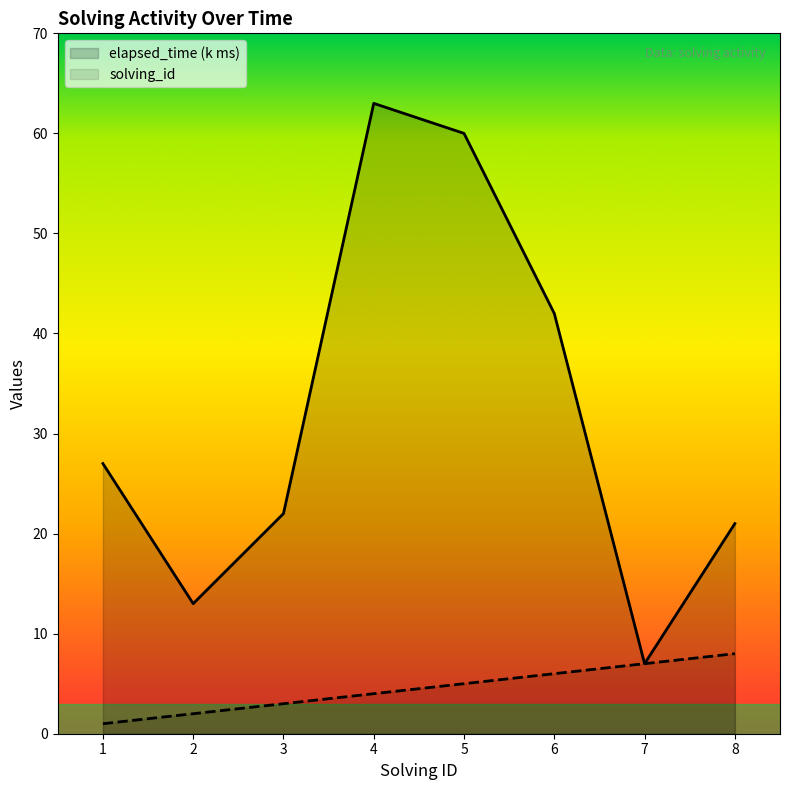

At which label does elapsed_time reach its peak?

4